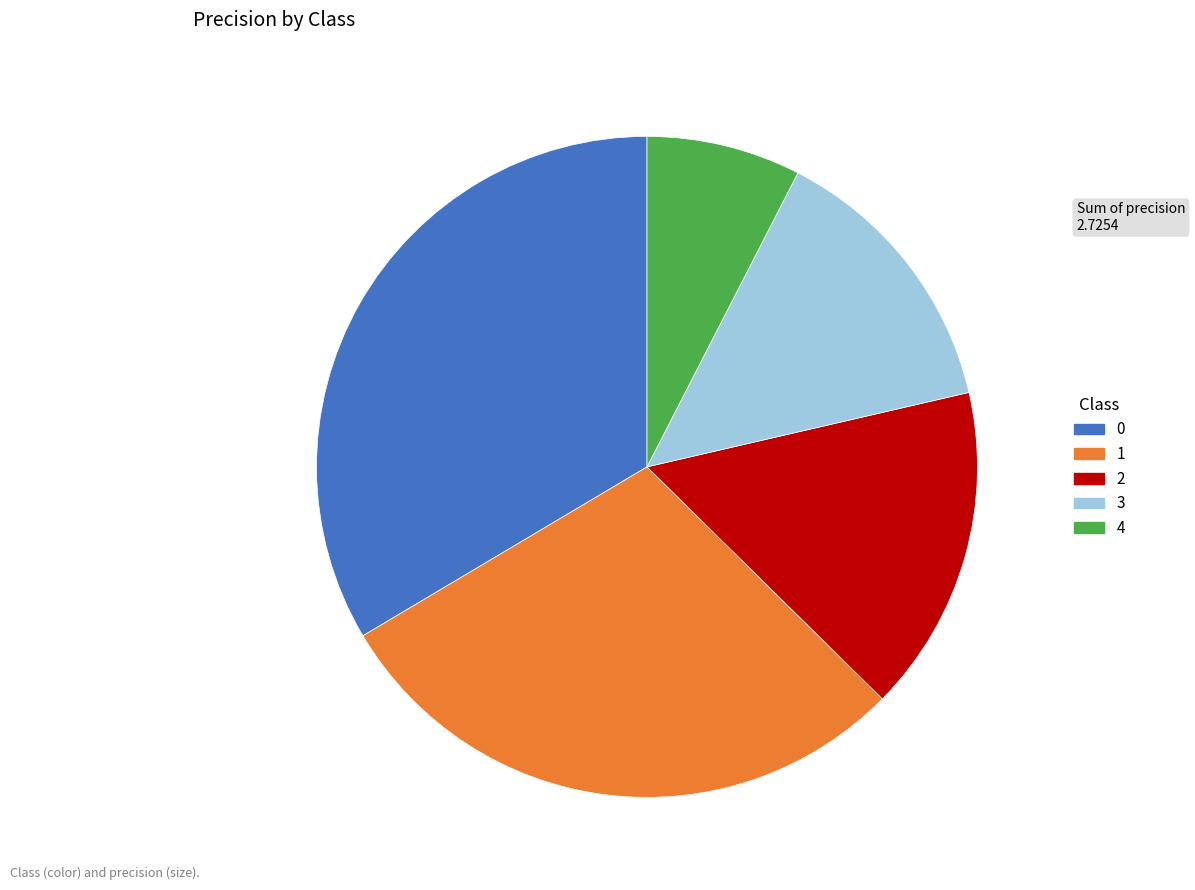

The 4 slice represents 16% of the pie. True or false?

False